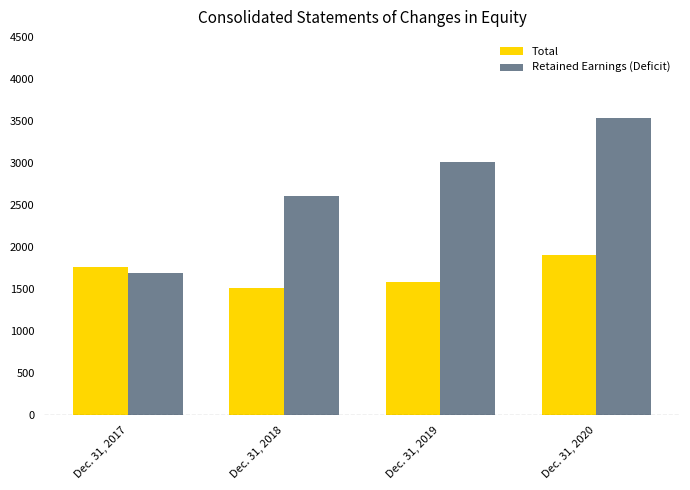

At which label is Total closest to 1708?

Dec. 31, 2017